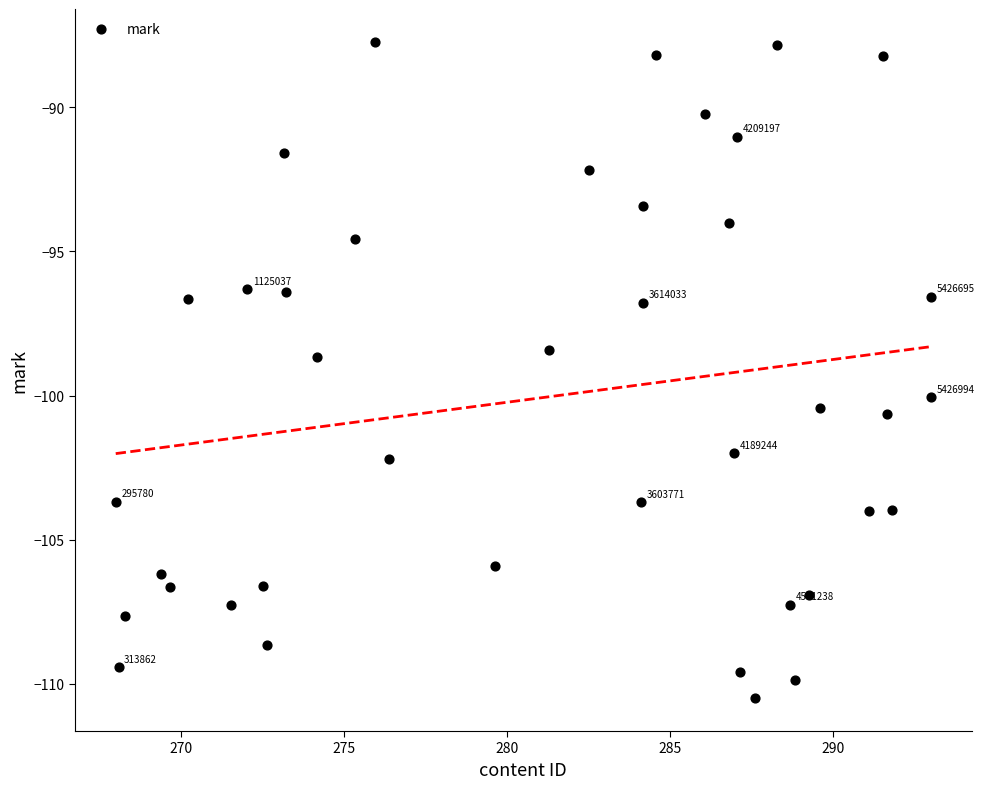

What Y value in the scatter plot is closest to -99?

-98.7